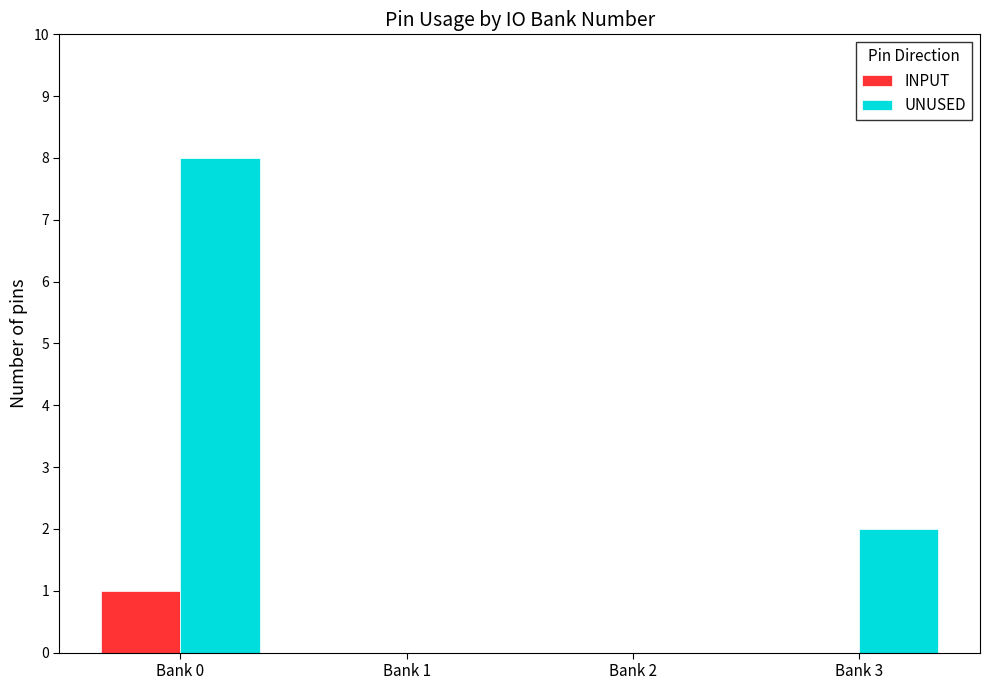

What is the sum of all UNUSED values?

10